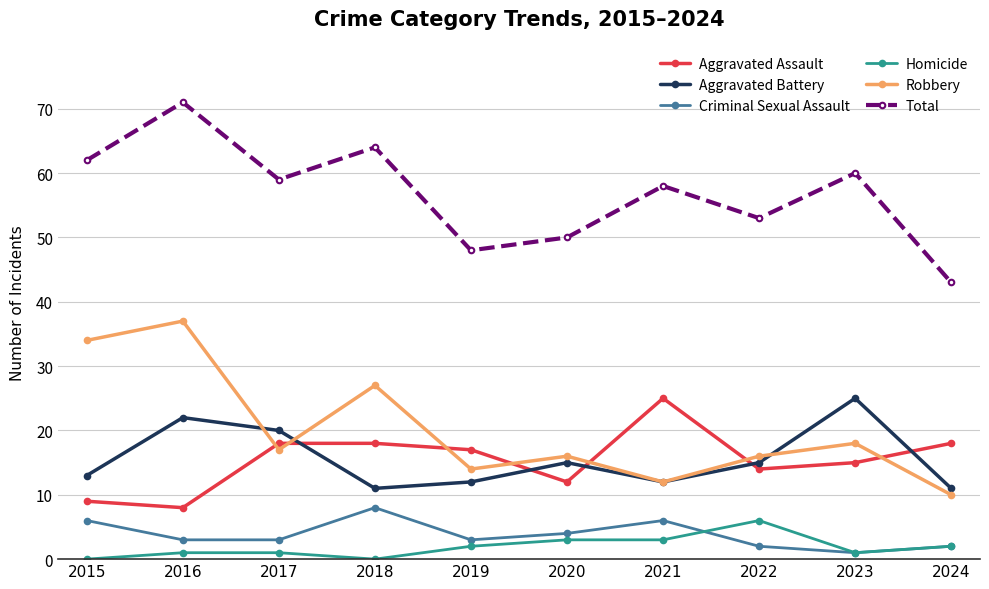

True or false: Total and Homicide intersect in this chart.

False